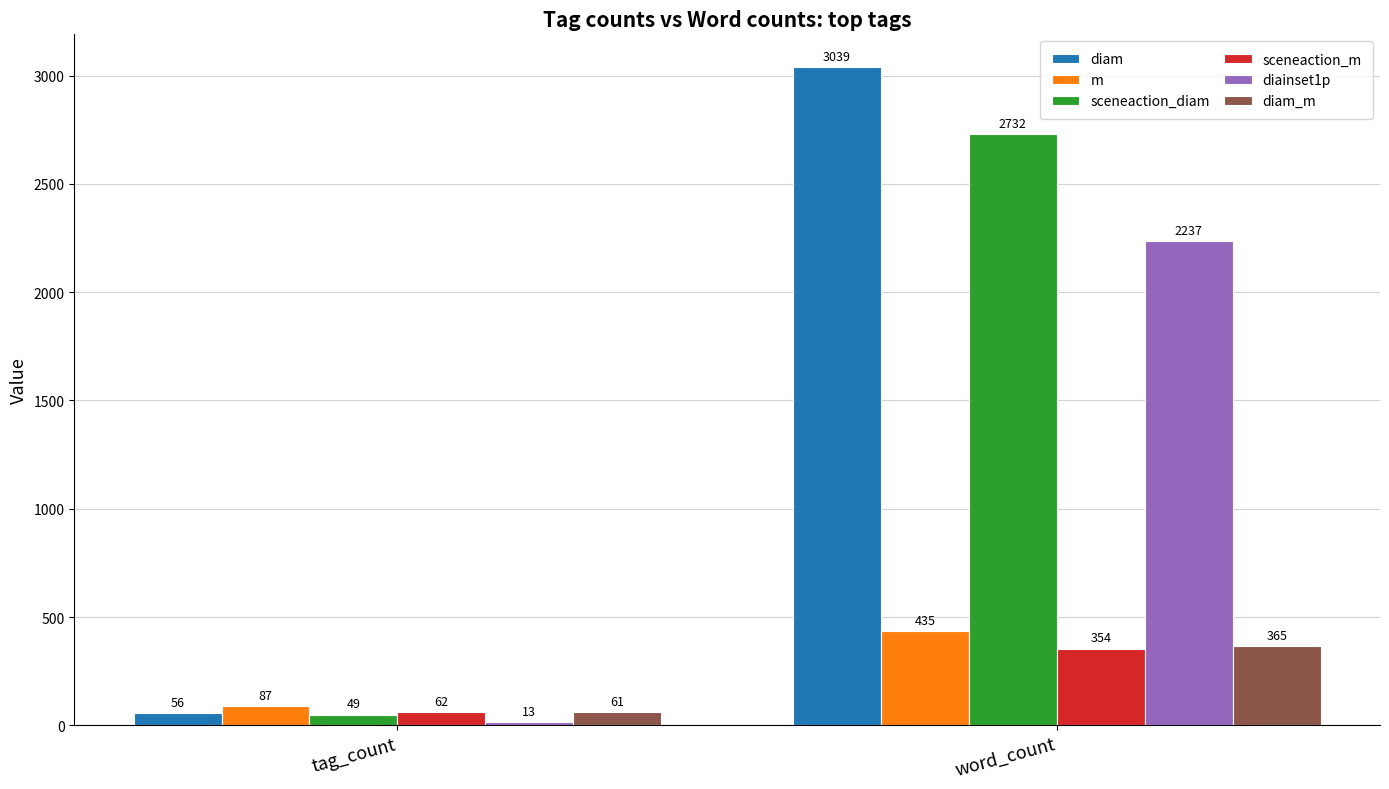

How many distinct data groups are displayed?

6